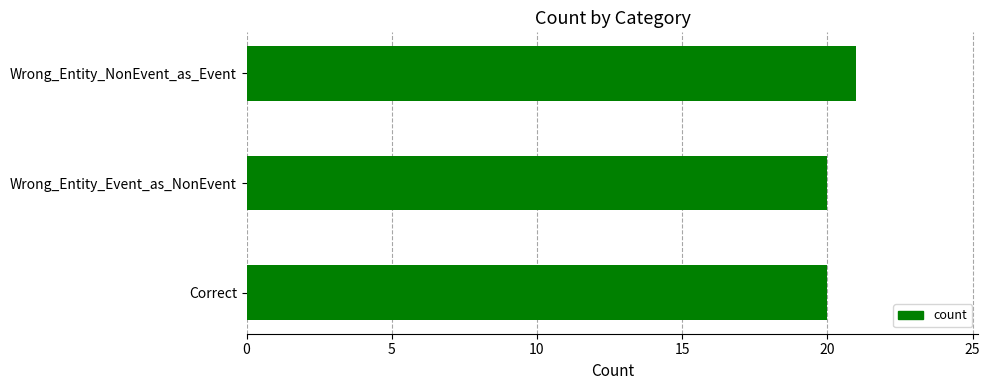

Does the chart contain any negative values?

No